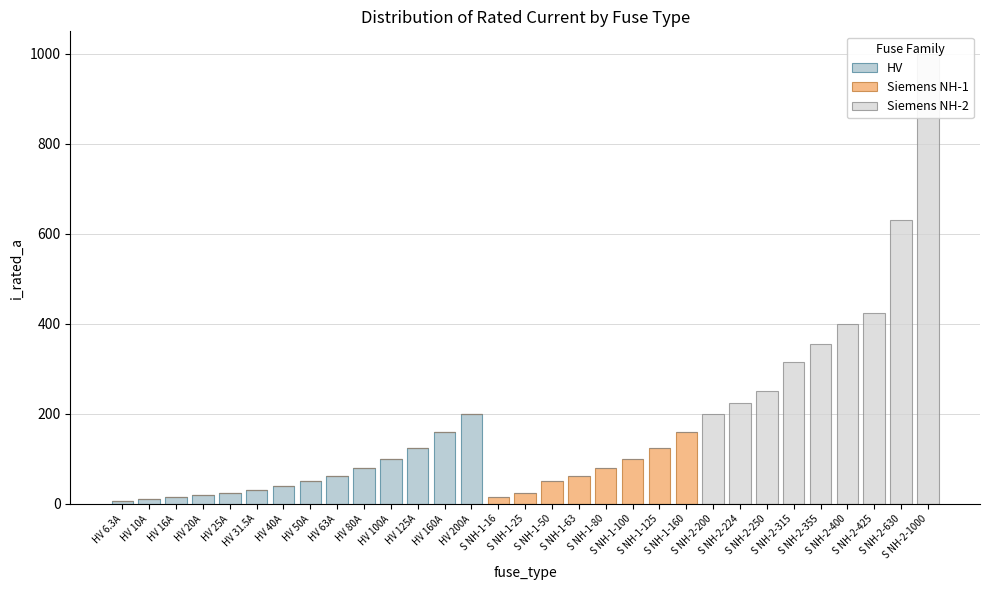

What is the label of the 28th bar from the right?

HV 20A